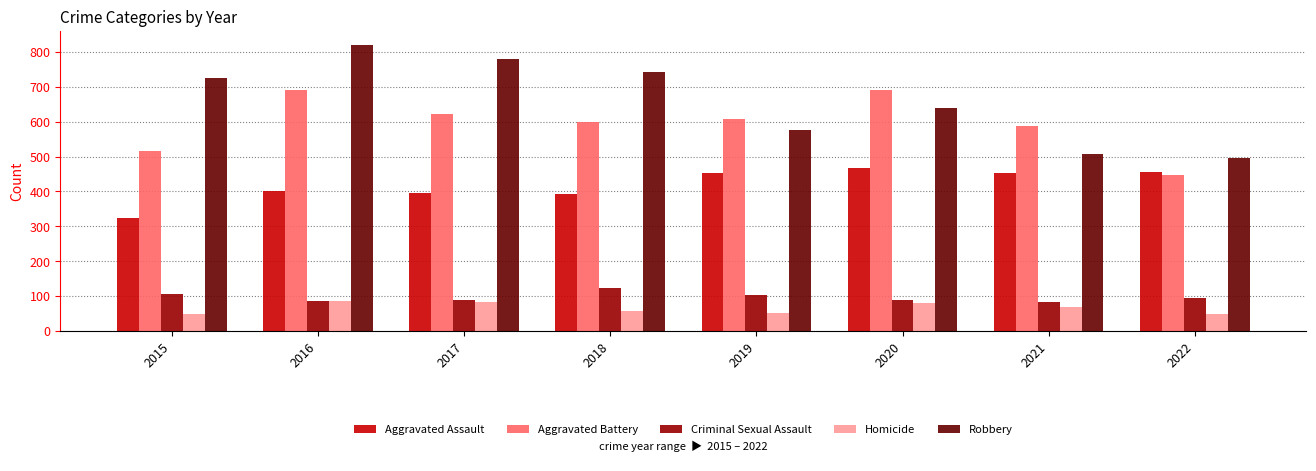

At 2018, list the series in order from smallest to largest.

Homicide, Criminal Sexual Assault, Aggravated Assault, Aggravated Battery, Robbery